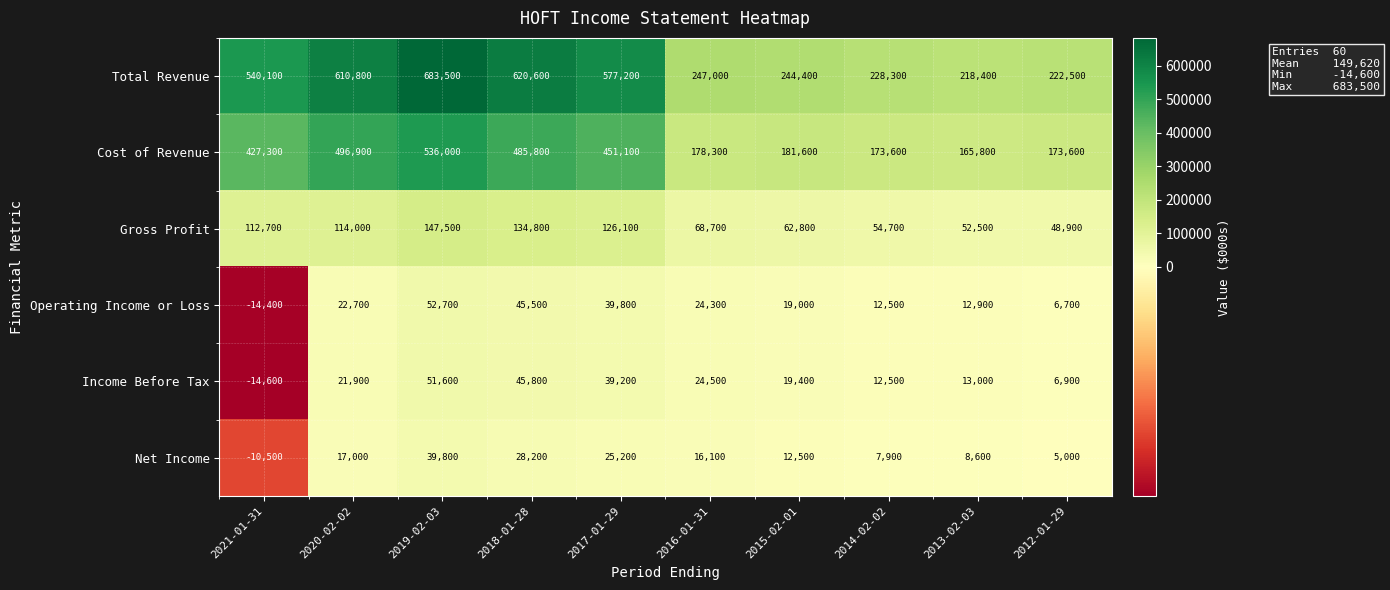

The Total Revenue series shows 218400 at 2013-02-03. True or false?

True